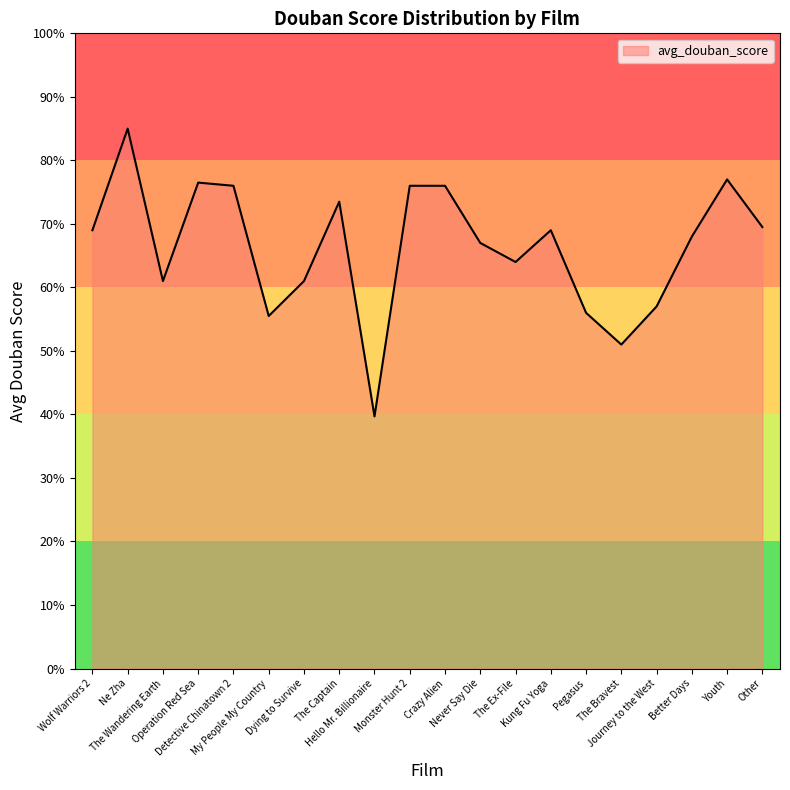

Is this an area chart (filled region under the line)?

Yes